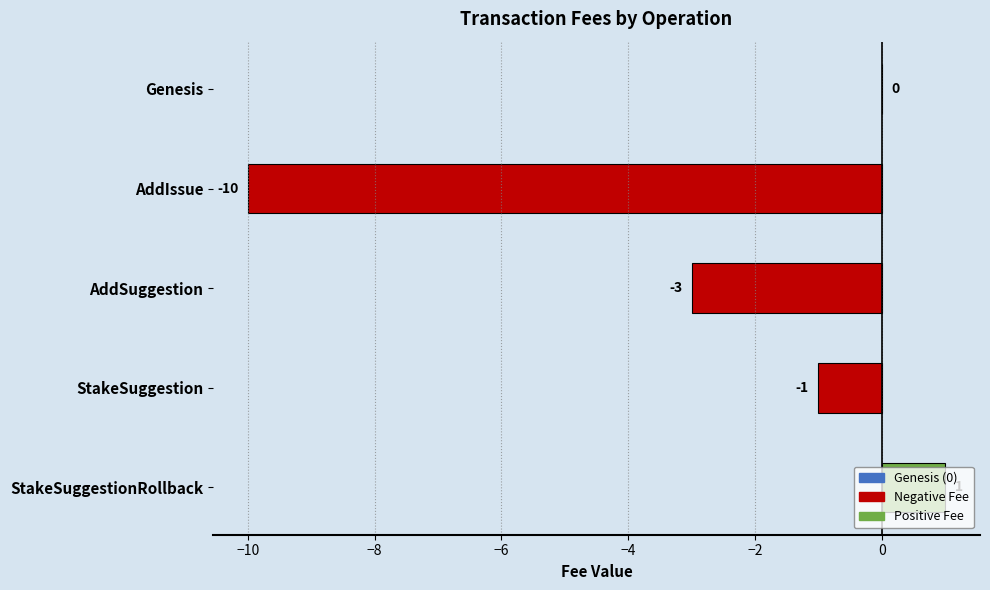

What is the change in value from AddSuggestion to StakeSuggestionRollback?

+4